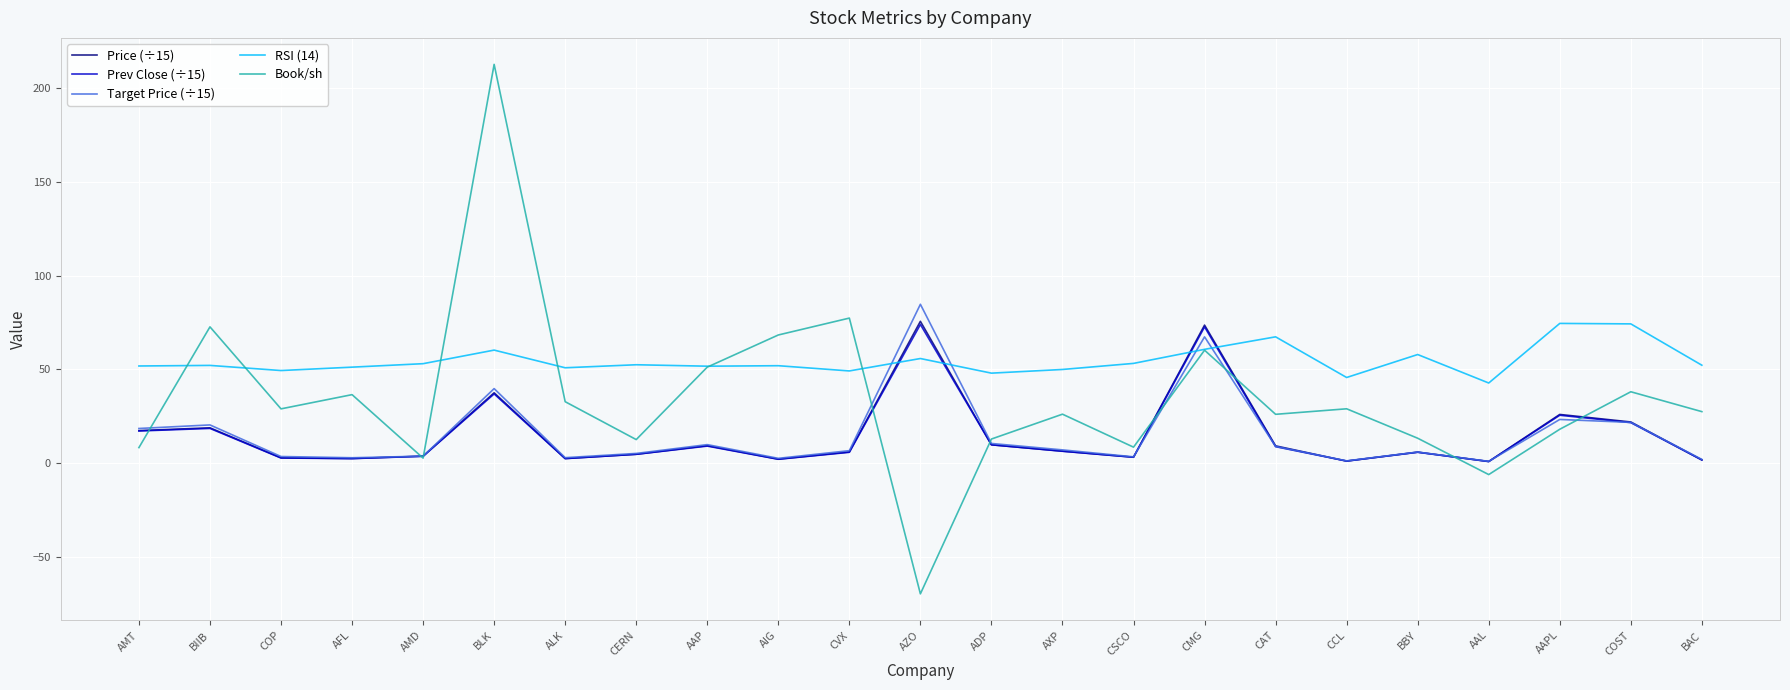

Where is the first local maximum for Book/sh?

BIIB